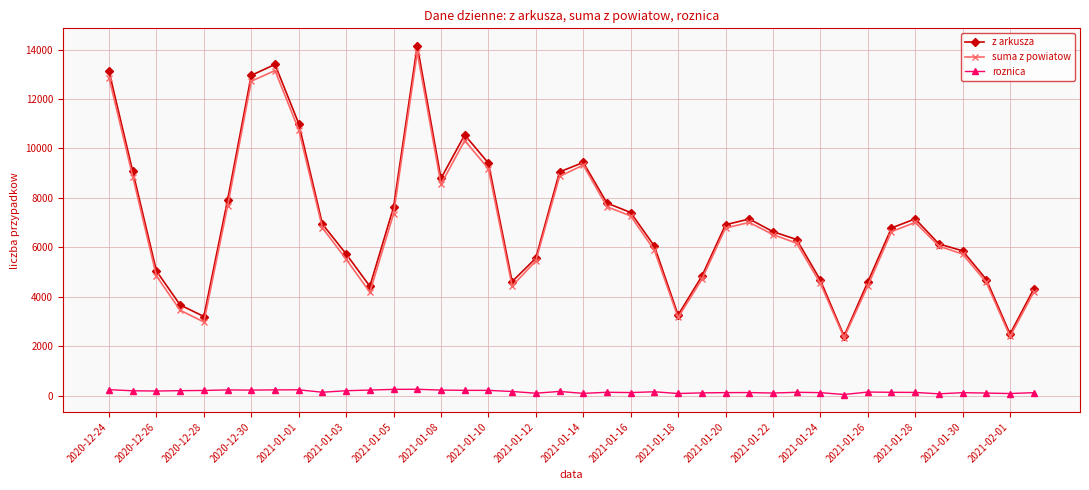

How many interior local valleys does the z arkusza series have?

7